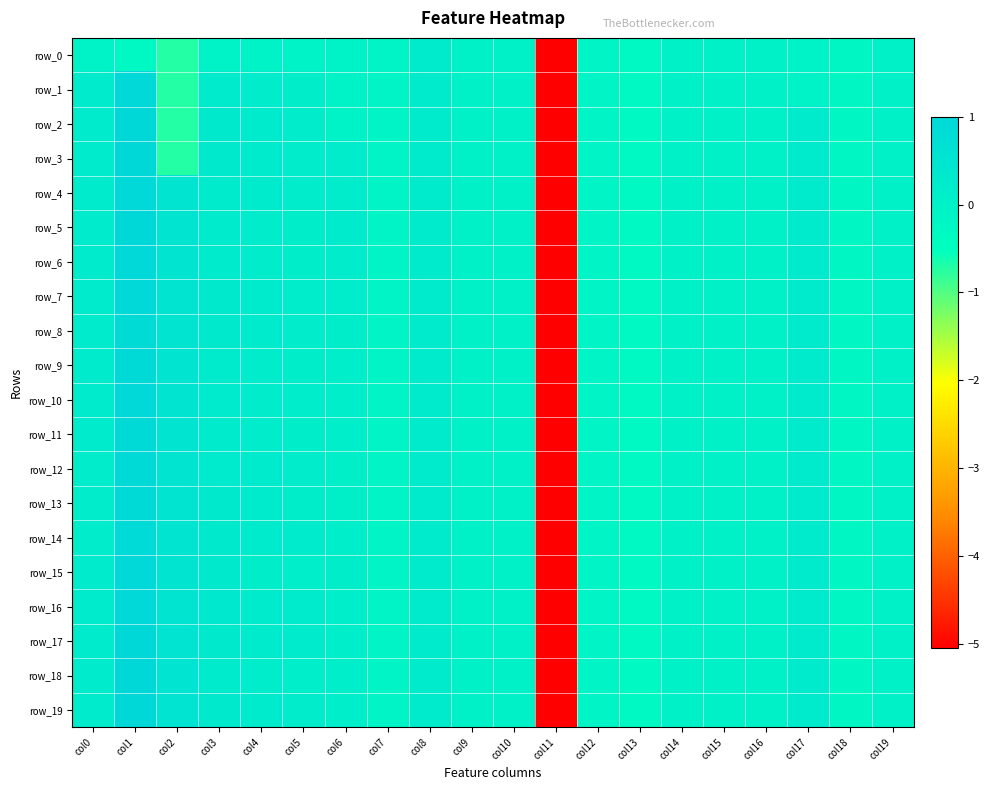

List the series in order of their peak value, highest first.

row_2, row_3, row_5, row_17, row_18, row_19, row_6, row_16, row_1, row_4, row_7, row_15, row_10, row_11, row_12, row_9, row_13, row_14, row_8, row_0